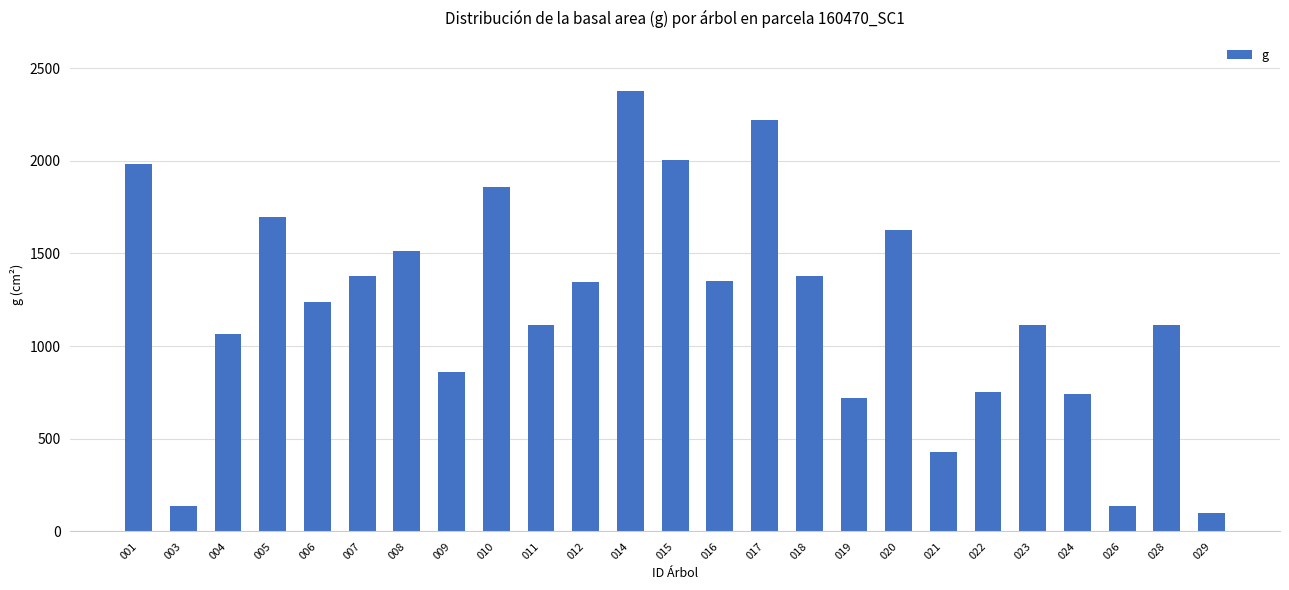

What is the value of the 3rd bar from the left?

1065.5